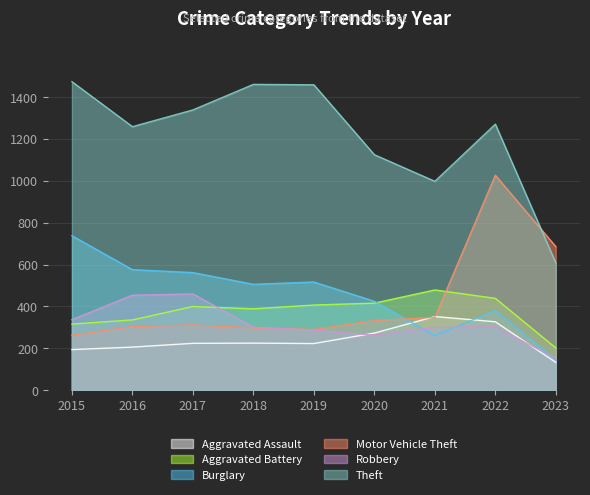

How many values in the Robbery series are below 301?

4